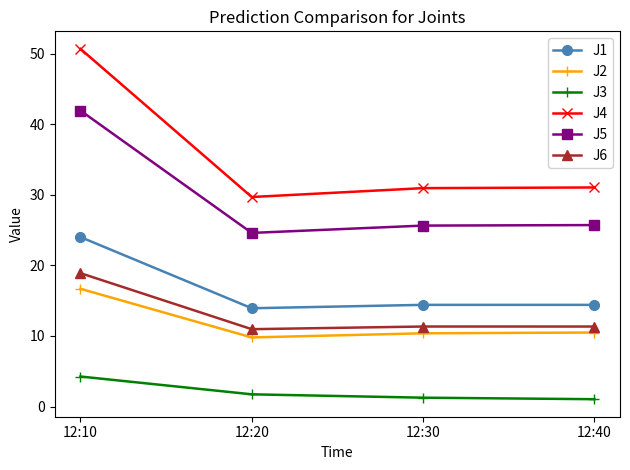

What is the average value of the J4 series?

35.6